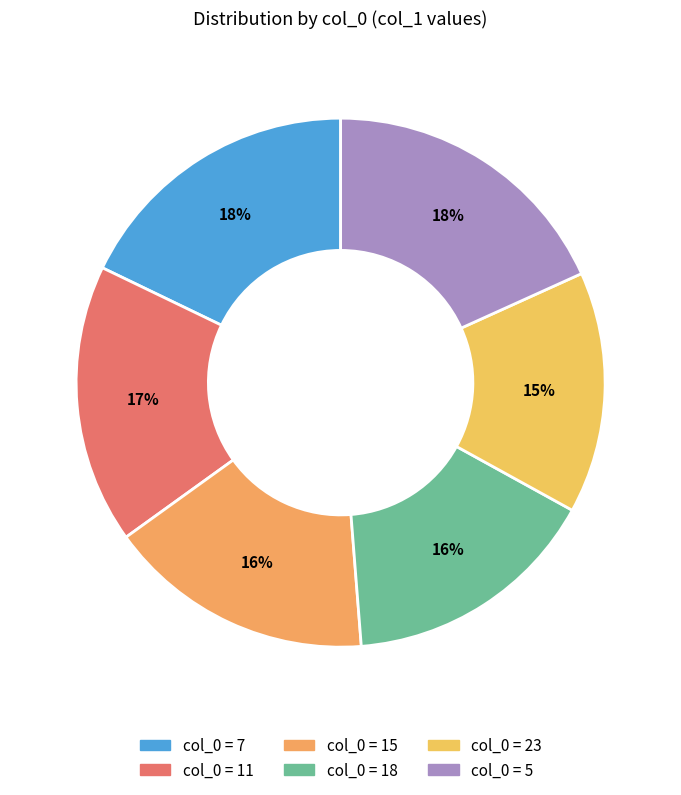

Rank the categories by value from highest to lowest.

5, 7, 11, 15, 18, 23